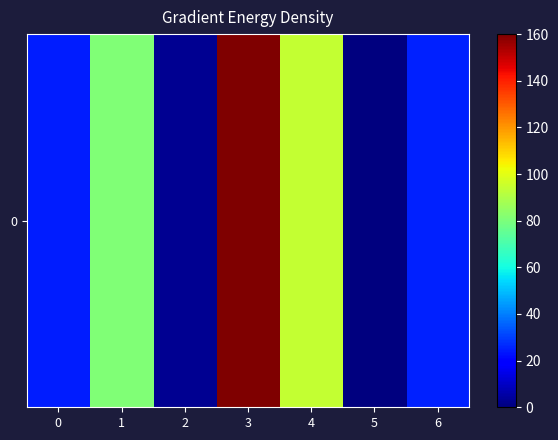

Rank the categories by value from highest to lowest.

3, 4, 1, 6, 0, 2, 5